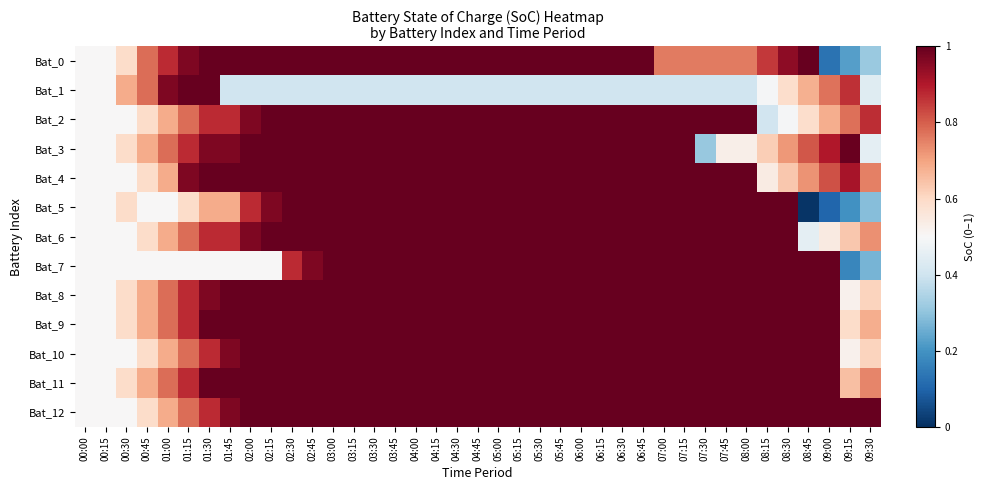

Which series changed the most between 00:00 and 06:00?

Bat_0